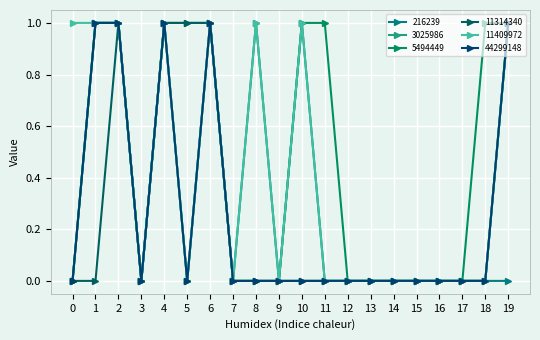

True or false: 44299148 and 216239 cross at least once.

False